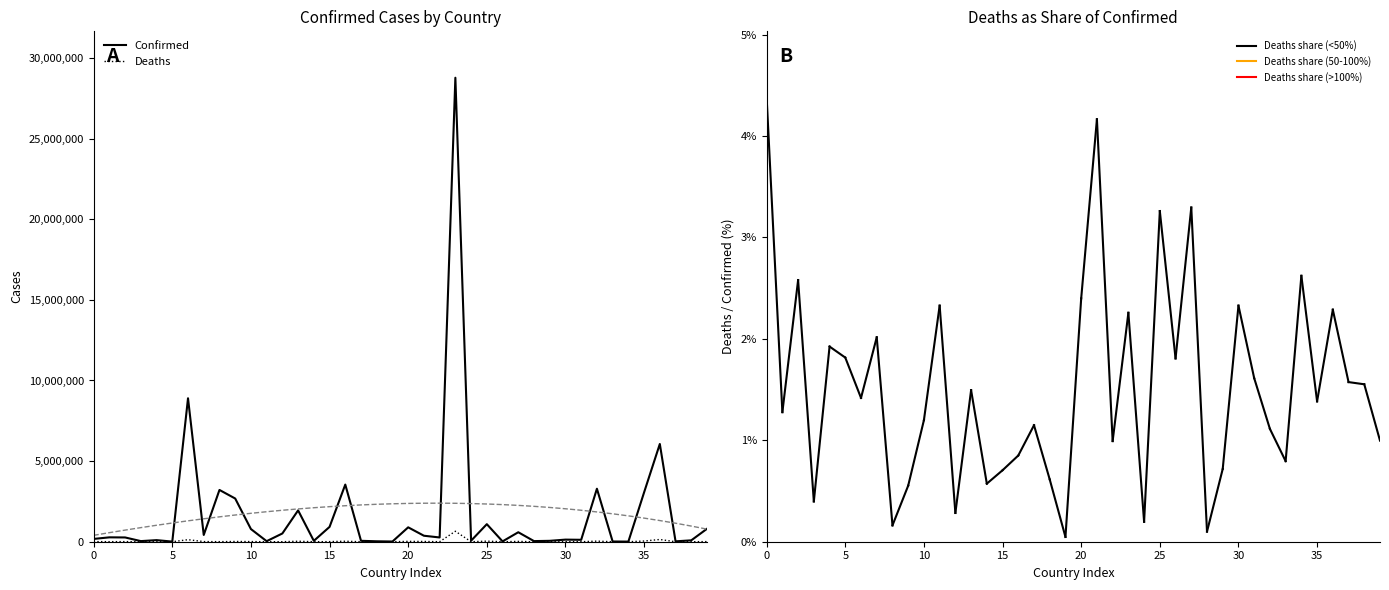

Which series changed the most between 19 and 30?

Confirmed